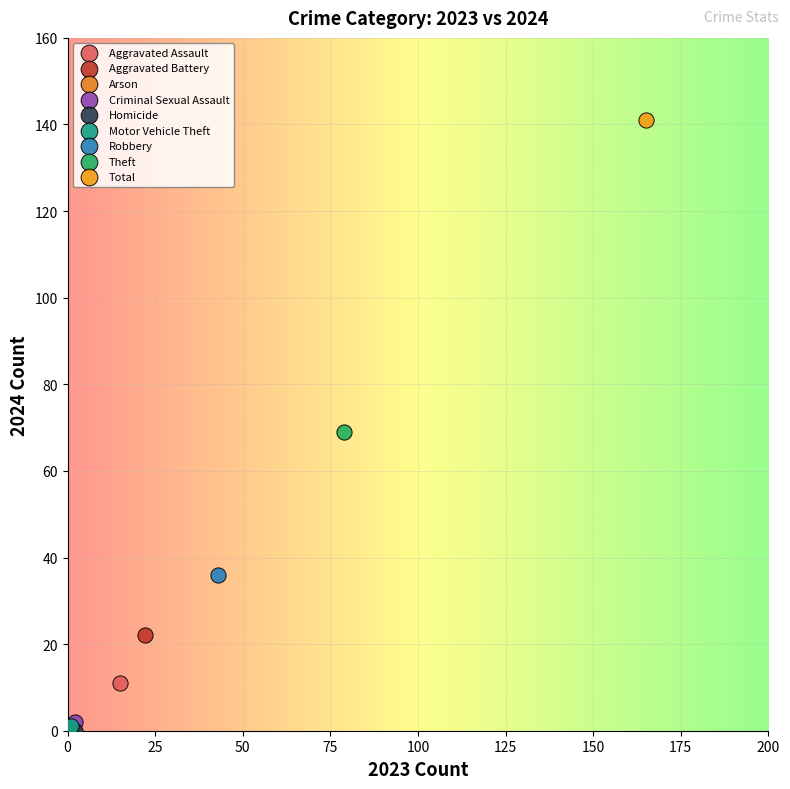

What are all the series names shown in the legend?

Aggravated Assault, Aggravated Battery, Arson, Criminal Sexual Assault, Homicide, Motor Vehicle Theft, Robbery, Theft, Total